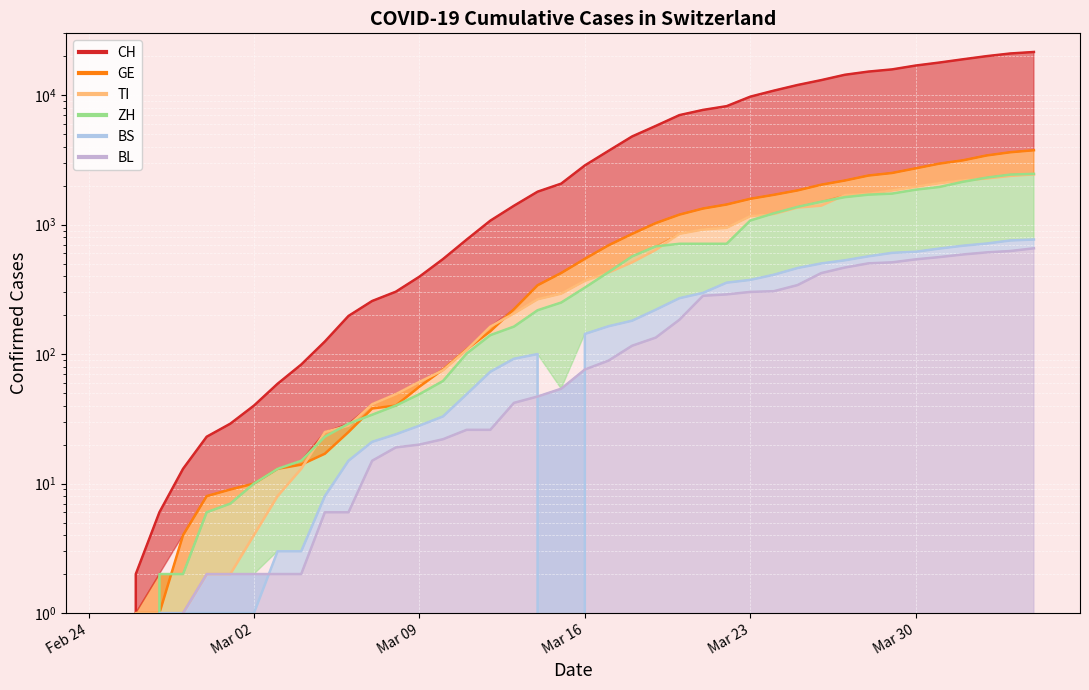

How many data points in ZH are above 326?

19